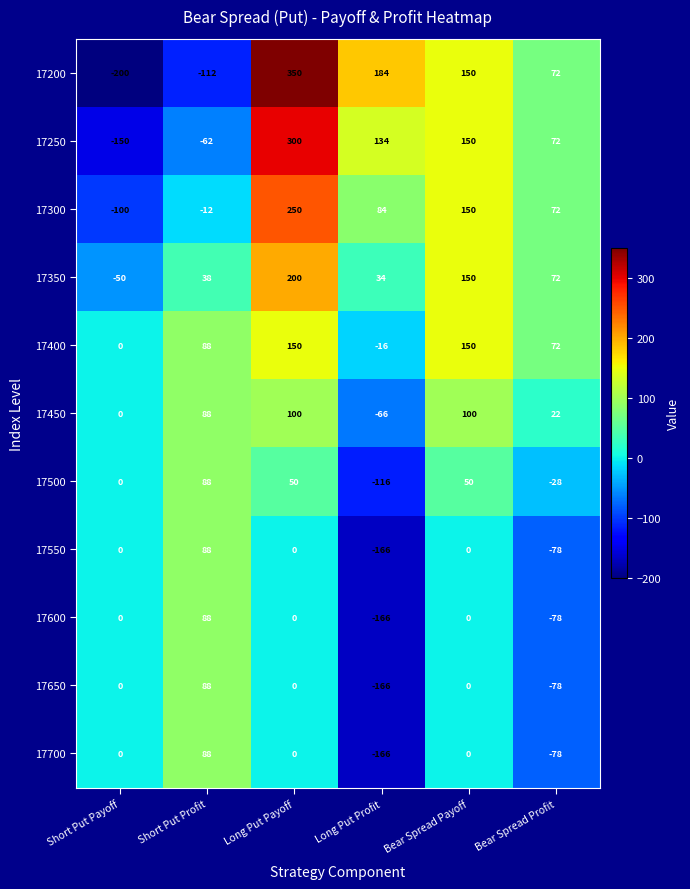

How many data points does each series have?

6